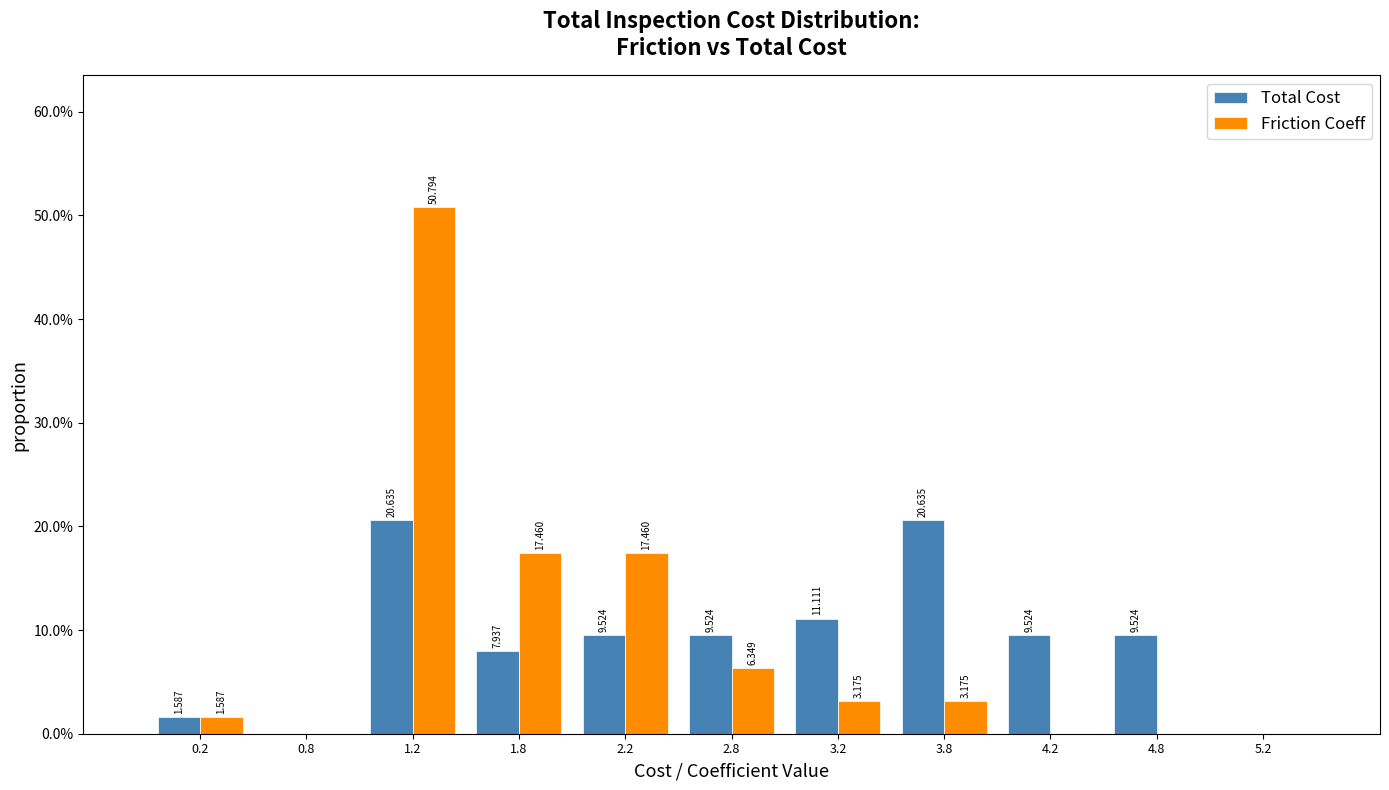

In the Friction Coeff series, which range on the x-axis has the tallest bar?

1.0 to 1.5